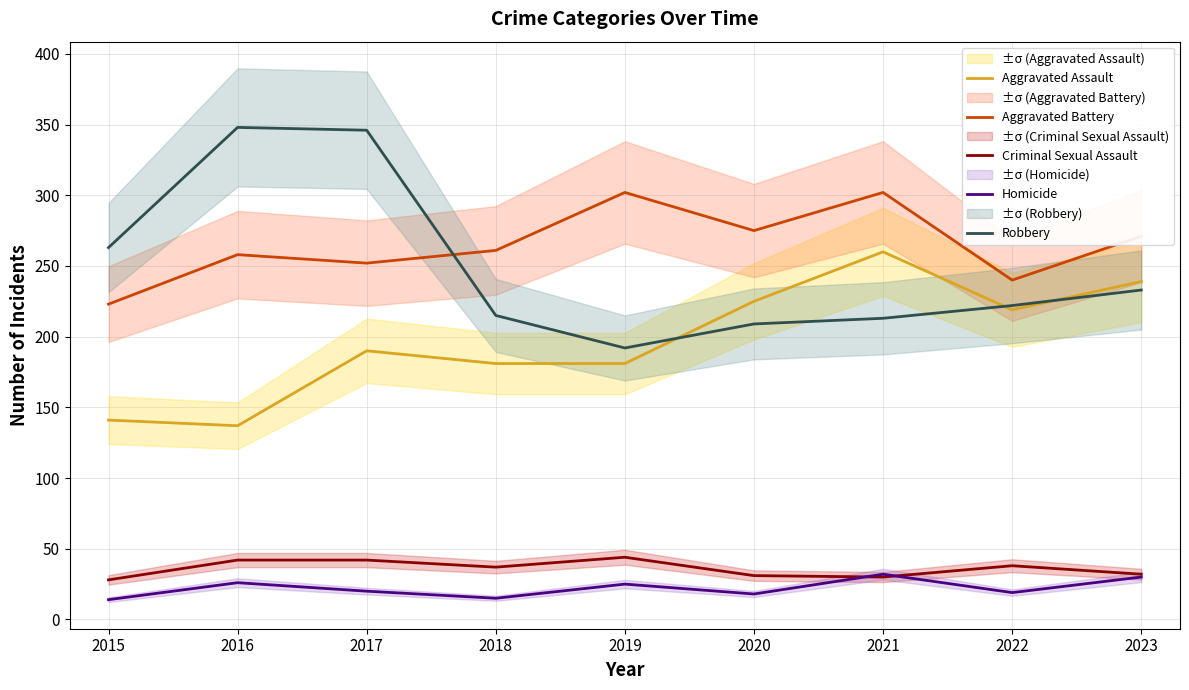

Between 2022 and 2018, which is larger?

2022